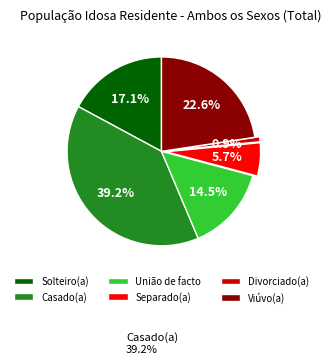

Approximately how many times larger is the value at Divorciado(a) compared to União de facto?

0.1